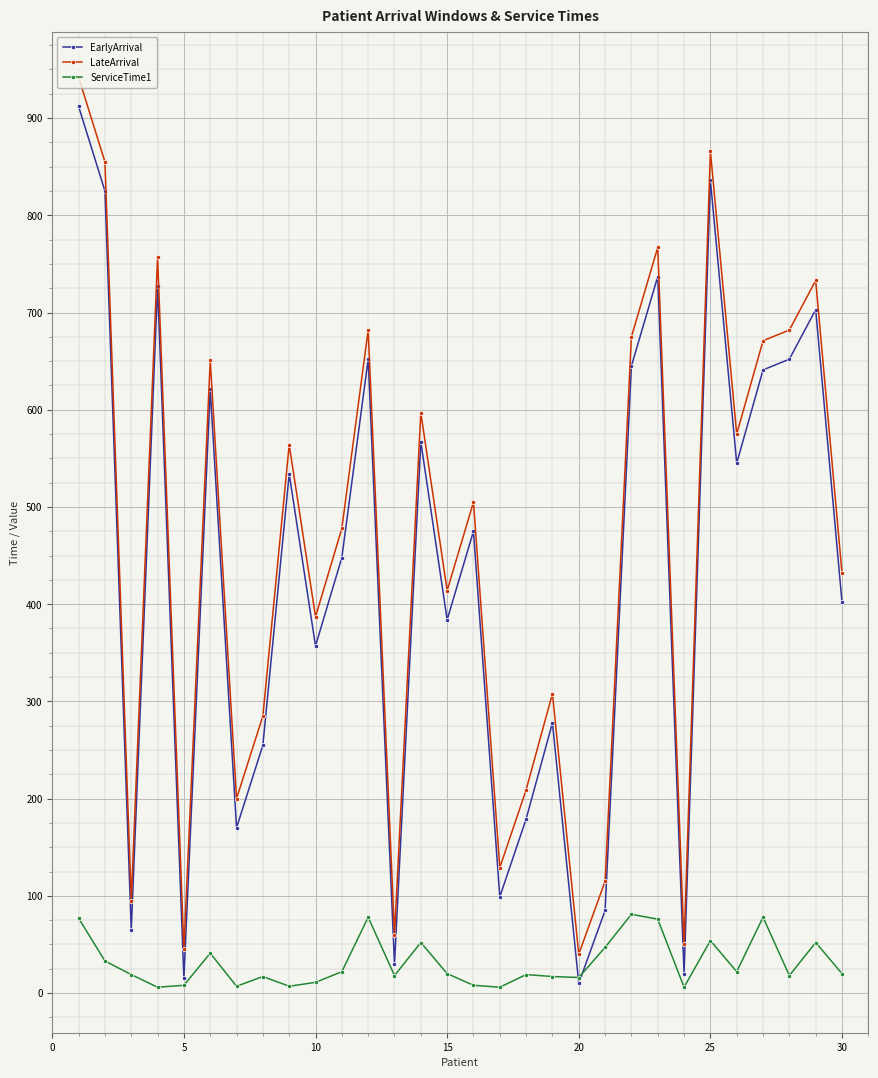

True or false: LateArrival and ServiceTime1 cross at least once.

False